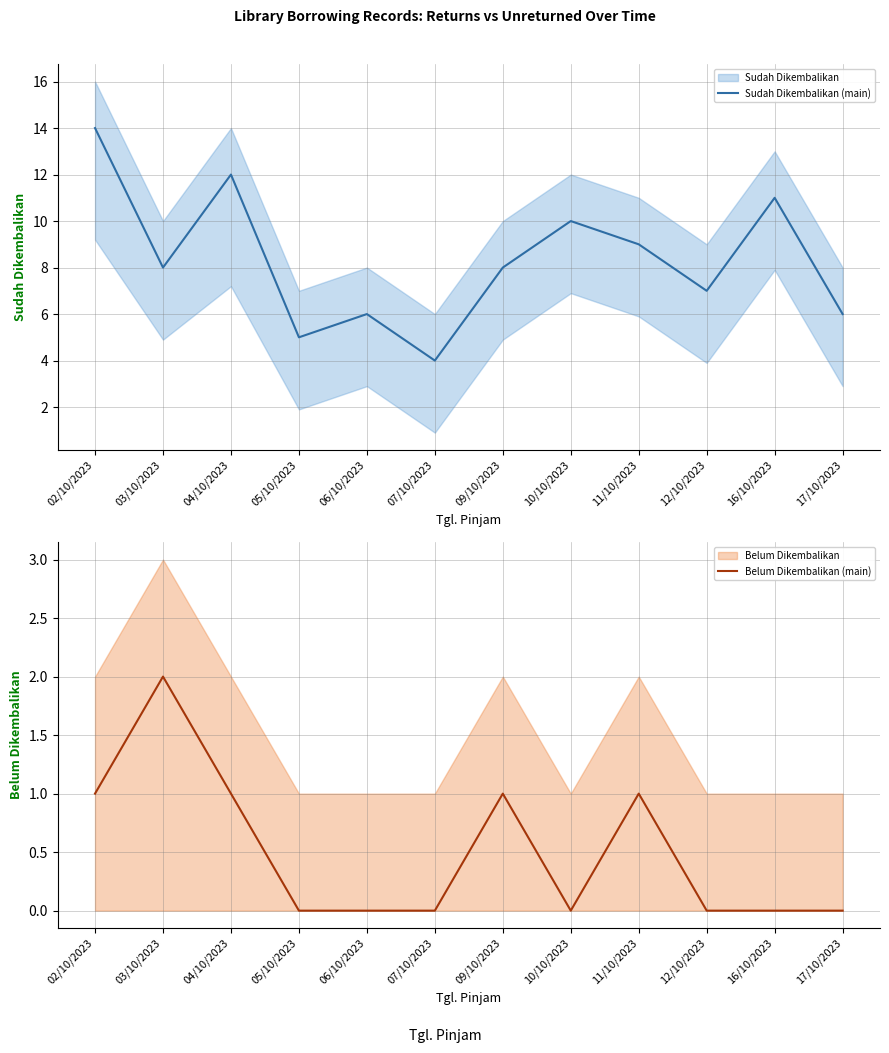

What is the difference between the Belum Dikembalikan (main) values at 03/10/2023 and 09/10/2023?

1